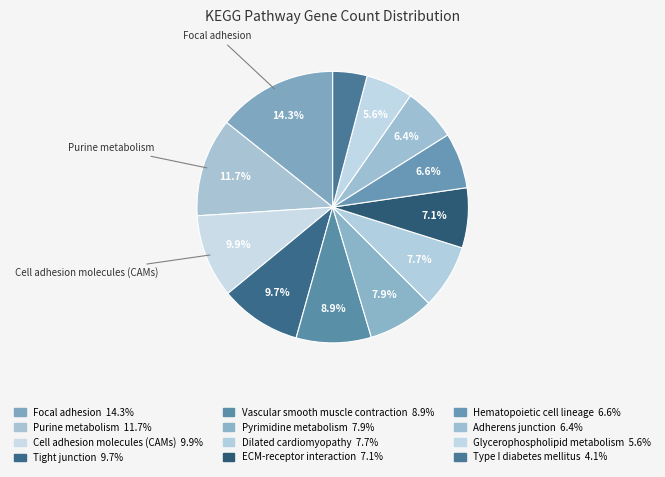

Count the number of slices in the pie.

12